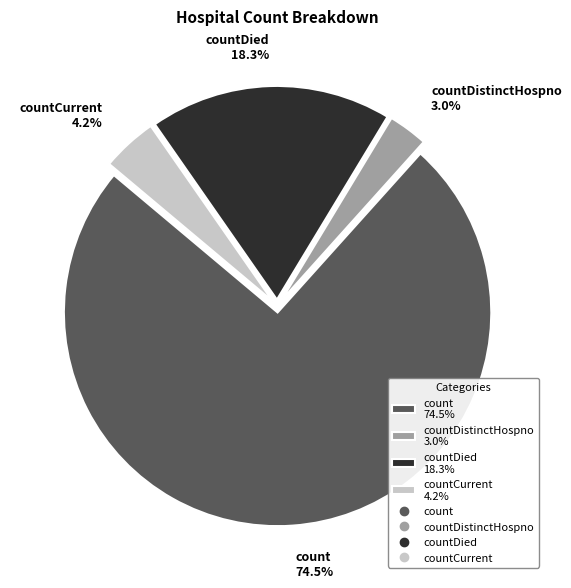

Combined, what portion of the pie is count 74.5% and countDistinctHospno 3.0%?

77.5%